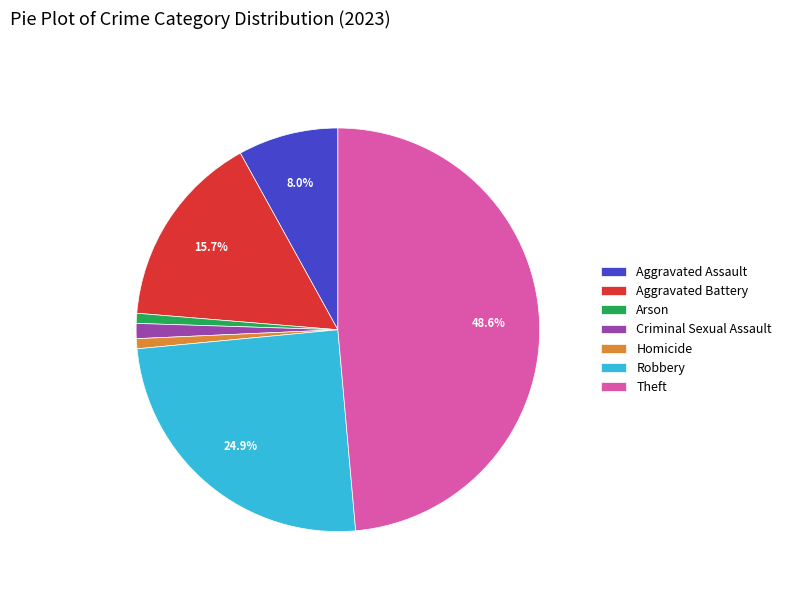

What percentage do Aggravated Assault and Theft together represent?

56.6%